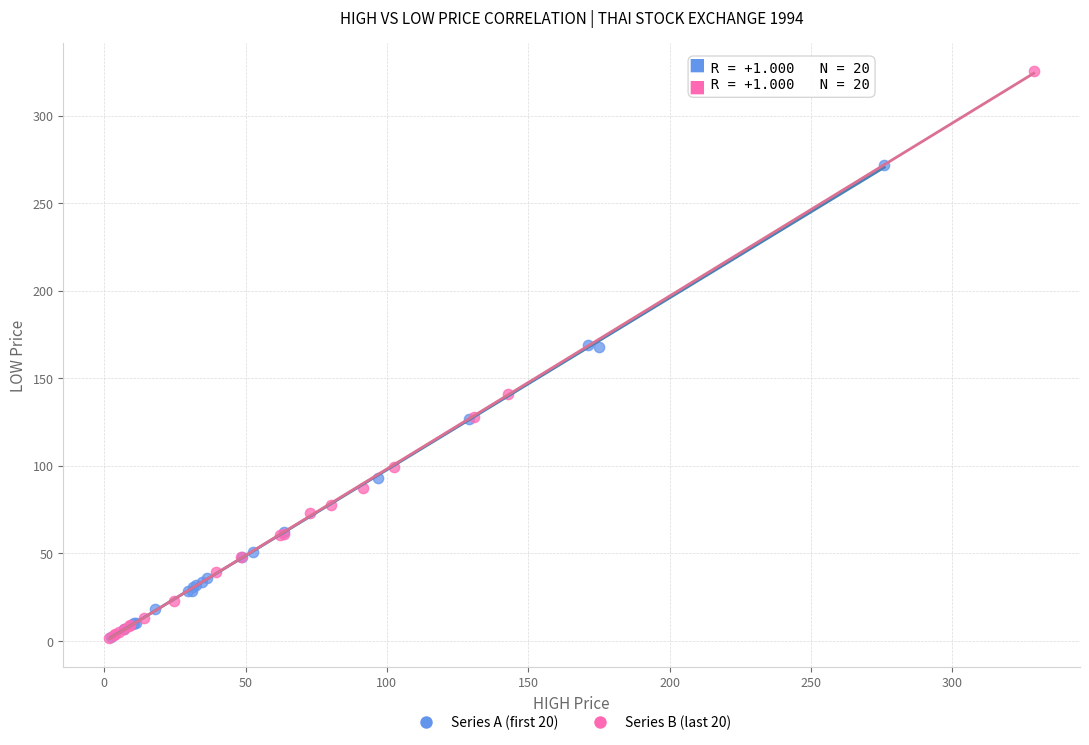

Which series contains the highest Y value?

Series B (last 20)